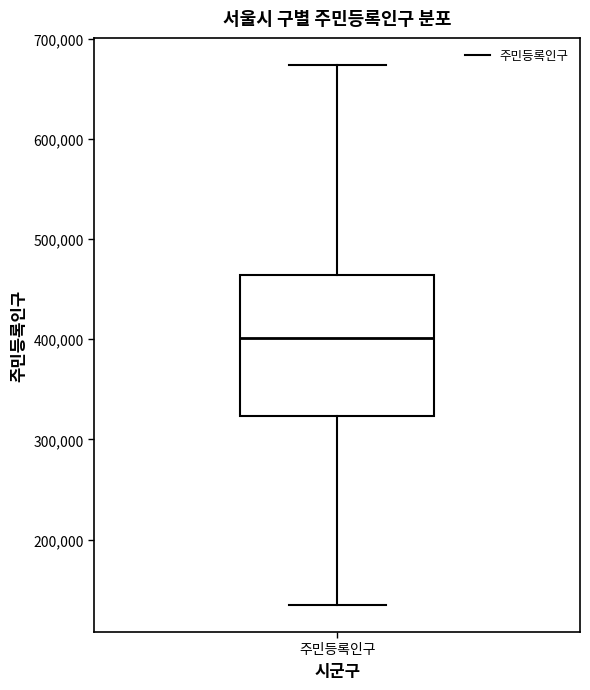

Read this box plot against the y-axis: the position of the median line, the range covered by the box, and the ends of both whiskers. The values are not printed on the chart, so give them approximately, as read against the axis.

median 400000, box 320000 to 460000, whiskers 130000 to 670000